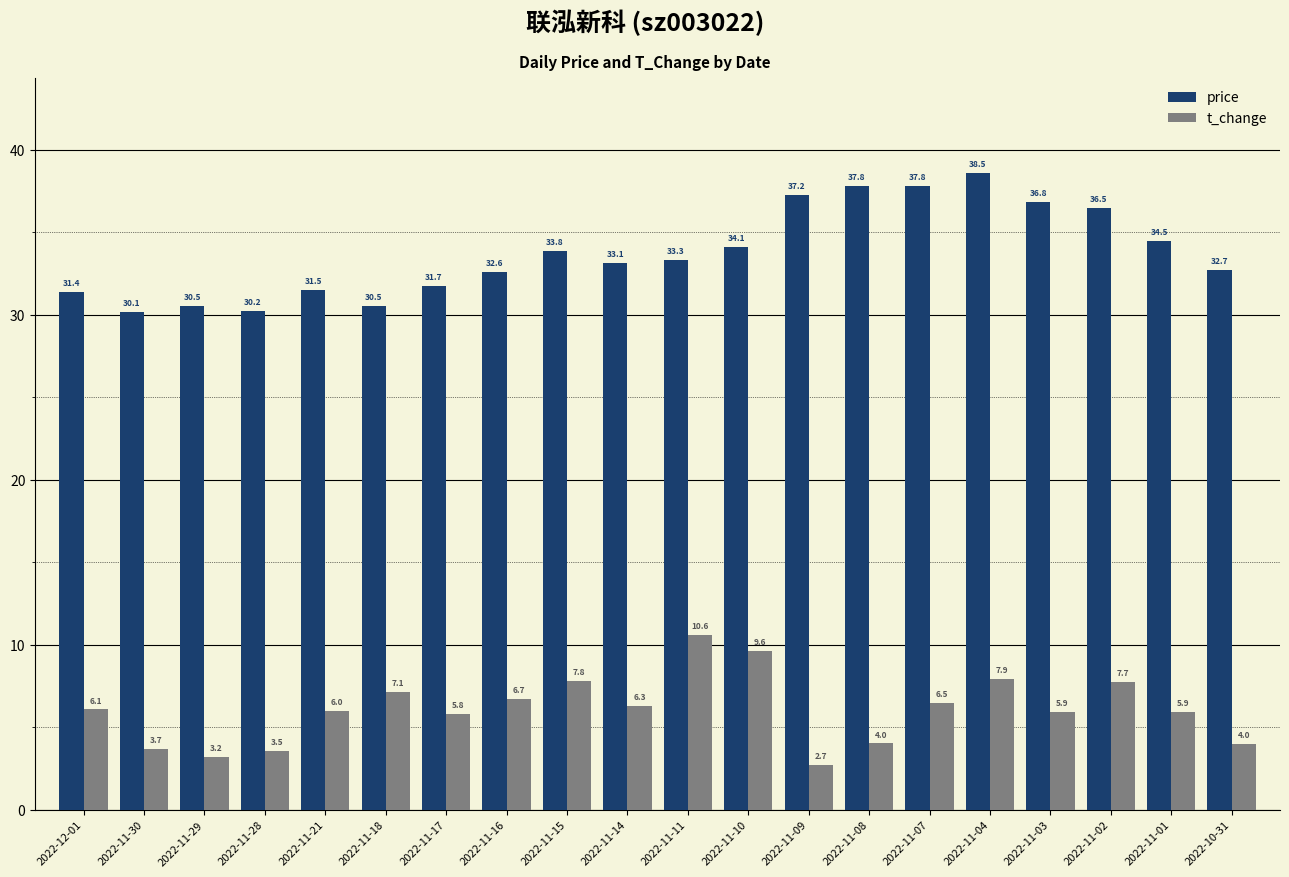

Is the value of t_change at 2022-11-08 greater than the value of price at 2022-11-01?

No